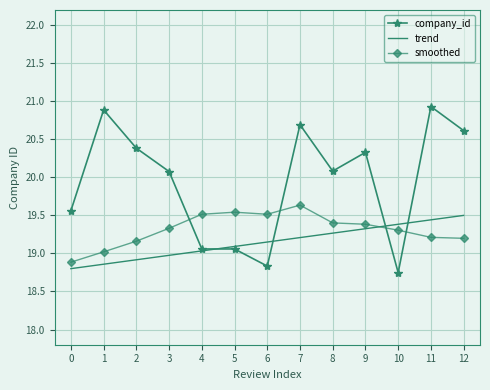

What are all the series names shown in the legend?

company_id, trend, smoothed